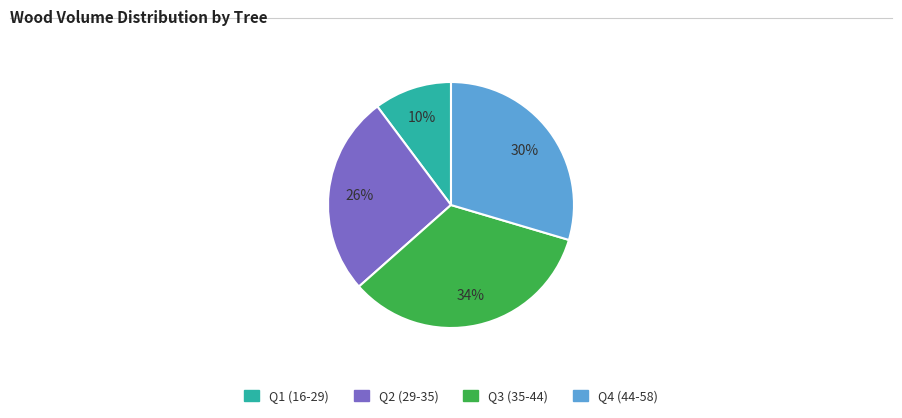

How many slices are in this pie chart?

4